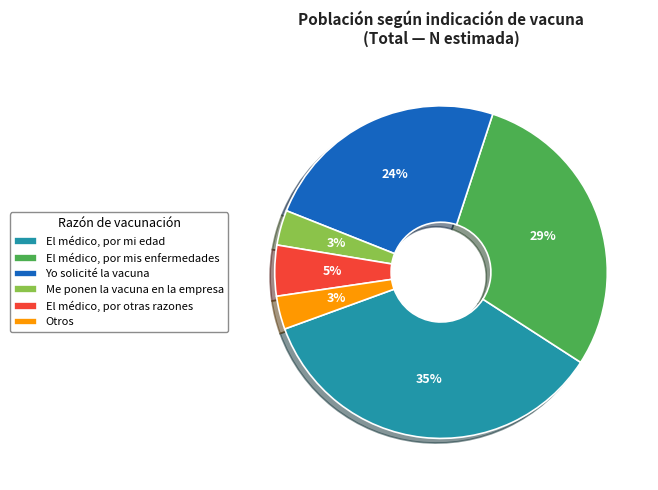

To the nearest percent, what is the difference between the El médico, por mis enfermedades and Me ponen la vacuna en la empresa slice percentages?

26%